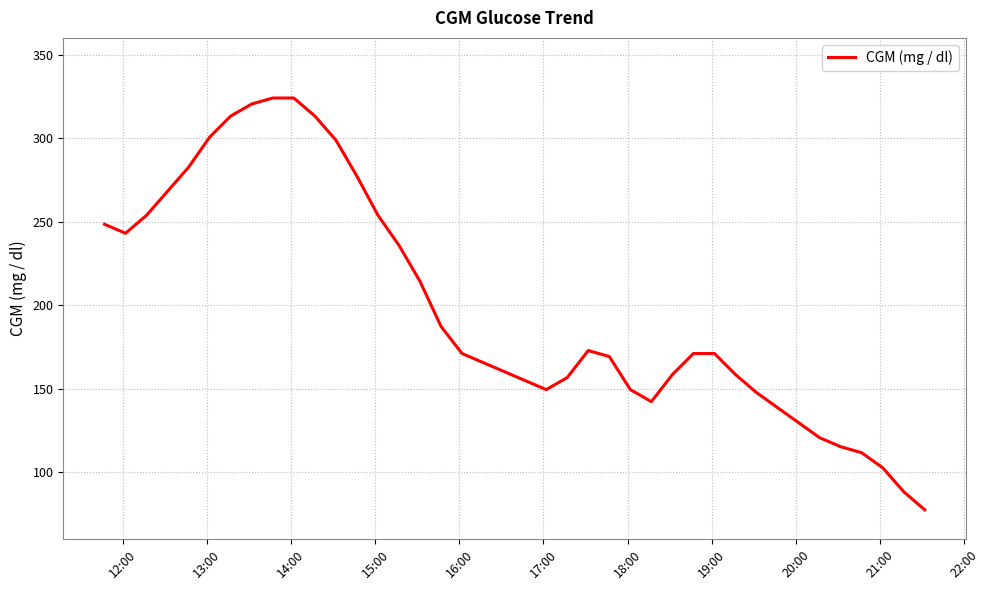

What is the maximum value shown in the chart?

324.0